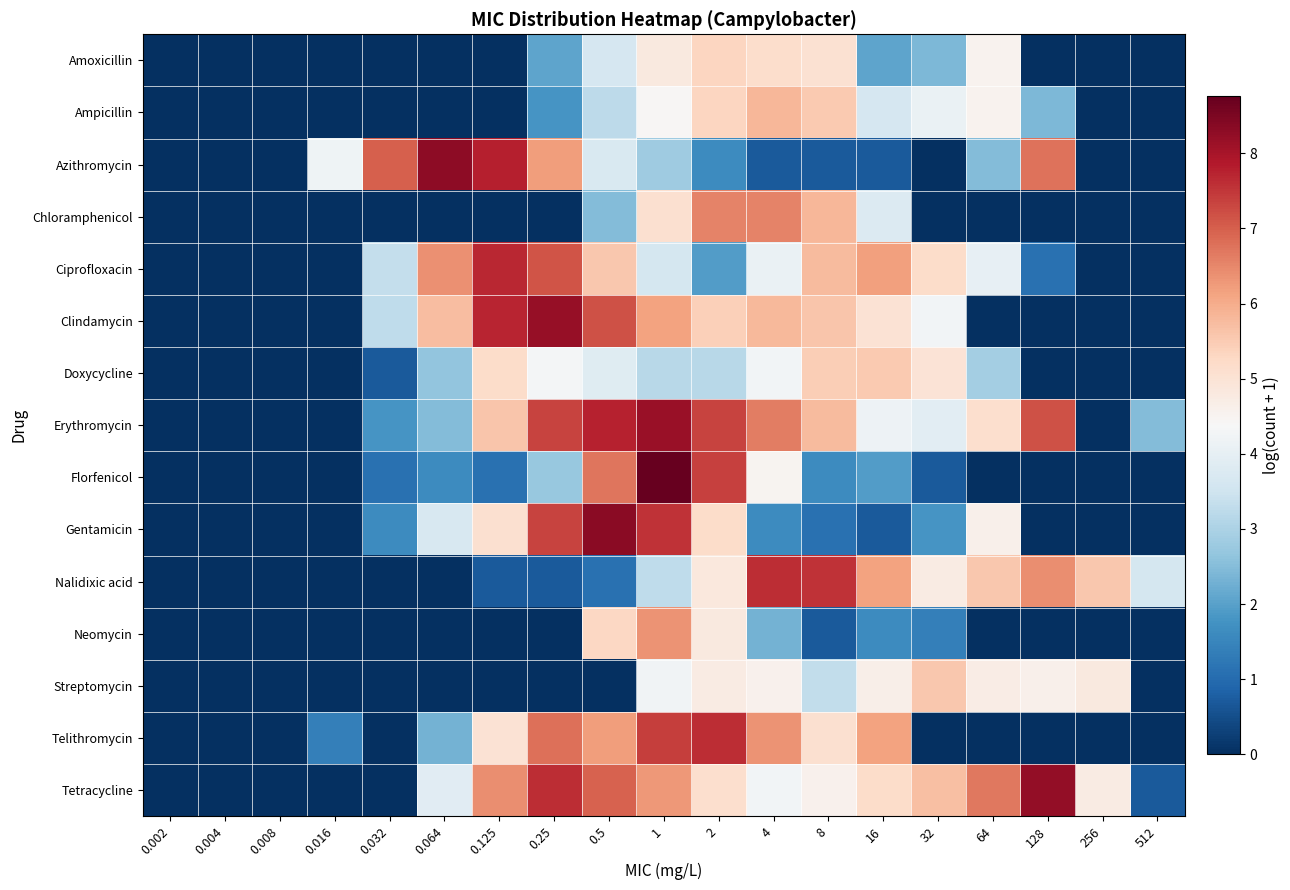

Reading right to left, extract all data points from this chart.

Amoxicillin: 512=0.0	256=0.0	128=0.0	64=4.5	32=2.4	16=2.1	8=5.0	4=5.1	2=5.3	1=4.8	0.5=3.6	0.25=2.1	0.125=0.0	0.064=0.0	0.032=0.0	0.016=0.0	0.008=0.0	0.004=0.0	0.002=0.0
Ampicillin: 512=0.0	256=0.0	128=2.4	64=4.5	32=4.1	16=3.6	8=5.5	4=5.8	2=5.3	1=4.4	0.5=3.2	0.25=1.8	0.125=0.0	0.064=0.0	0.032=0.0	0.016=0.0	0.008=0.0	0.004=0.0	0.002=0.0
Azithromycin: 512=0.0	256=0.0	128=6.8	64=2.5	32=0.0	16=0.7	8=0.7	4=0.7	2=1.6	1=2.8	0.5=3.7	0.25=6.2	0.125=7.8	0.064=8.3	0.032=7.0	0.016=4.2	0.008=0.0	0.004=0.0	0.002=0.0
Chloramphenicol: 512=0.0	256=0.0	128=0.0	64=0.0	32=0.0	16=3.8	8=5.8	4=6.6	2=6.6	1=5.1	0.5=2.5	0.25=0.0	0.125=0.0	0.064=0.0	0.032=0.0	0.016=0.0	0.008=0.0	0.004=0.0	0.002=0.0
Ciprofloxacin: 512=0.0	256=0.0	128=1.1	64=4.0	32=5.2	16=6.2	8=5.8	4=4.1	2=1.9	1=3.6	0.5=5.5	0.25=7.1	0.125=7.7	0.064=6.4	0.032=3.3	0.016=0.0	0.008=0.0	0.004=0.0	0.002=0.0
Clindamycin: 512=0.0	256=0.0	128=0.0	64=0.0	32=4.3	16=5.0	8=5.6	4=5.8	2=5.4	1=6.1	0.5=7.2	0.25=8.2	0.125=7.7	0.064=5.7	0.032=3.3	0.016=0.0	0.008=0.0	0.004=0.0	0.002=0.0
Doxycycline: 512=0.0	256=0.0	128=0.0	64=2.9	32=5.0	16=5.5	8=5.5	4=4.3	2=3.2	1=3.2	0.5=3.9	0.25=4.3	0.125=5.2	0.064=2.6	0.032=0.7	0.016=0.0	0.008=0.0	0.004=0.0	0.002=0.0
Erythromycin: 512=2.5	256=0.0	128=7.2	64=5.1	32=3.9	16=4.1	8=5.8	4=6.6	2=7.3	1=8.2	0.5=7.7	0.25=7.3	0.125=5.6	0.064=2.5	0.032=1.8	0.016=0.0	0.008=0.0	0.004=0.0	0.002=0.0
Florfenicol: 512=0.0	256=0.0	128=0.0	64=0.0	32=0.7	16=1.9	8=1.6	4=4.5	2=7.4	1=8.8	0.5=6.7	0.25=2.7	0.125=1.1	0.064=1.6	0.032=1.1	0.016=0.0	0.008=0.0	0.004=0.0	0.002=0.0
Gentamicin: 512=0.0	256=0.0	128=0.0	64=4.6	32=1.8	16=0.7	8=1.1	4=1.6	2=5.2	1=7.6	0.5=8.3	0.25=7.3	0.125=5.1	0.064=3.7	0.032=1.6	0.016=0.0	0.008=0.0	0.004=0.0	0.002=0.0
Nalidixic acid: 512=3.6	256=5.6	128=6.4	64=5.6	32=4.8	16=6.1	8=7.5	4=7.6	2=4.8	1=3.3	0.5=1.1	0.25=0.7	0.125=0.7	0.064=0.0	0.032=0.0	0.016=0.0	0.008=0.0	0.004=0.0	0.002=0.0
Neomycin: 512=0.0	256=0.0	128=0.0	64=0.0	32=1.4	16=1.6	8=0.7	4=2.3	2=4.8	1=6.3	0.5=5.3	0.25=0.0	0.125=0.0	0.064=0.0	0.032=0.0	0.016=0.0	0.008=0.0	0.004=0.0	0.002=0.0
Streptomycin: 512=0.0	256=4.8	128=4.6	64=4.7	32=5.6	16=4.6	8=3.3	4=4.6	2=4.7	1=4.2	0.5=0.0	0.25=0.0	0.125=0.0	0.064=0.0	0.032=0.0	0.016=0.0	0.008=0.0	0.004=0.0	0.002=0.0
Telithromycin: 512=0.0	256=0.0	128=0.0	64=0.0	32=0.0	16=6.1	8=5.1	4=6.4	2=7.6	1=7.4	0.5=6.2	0.25=6.8	0.125=5.0	0.064=2.3	0.032=0.0	0.016=1.4	0.008=0.0	0.004=0.0	0.002=0.0
Tetracycline: 512=0.7	256=4.7	128=8.2	64=6.7	32=5.7	16=5.2	8=4.6	4=4.3	2=5.1	1=6.3	0.5=7.0	0.25=7.6	0.125=6.4	0.064=3.9	0.032=0.0	0.016=0.0	0.008=0.0	0.004=0.0	0.002=0.0